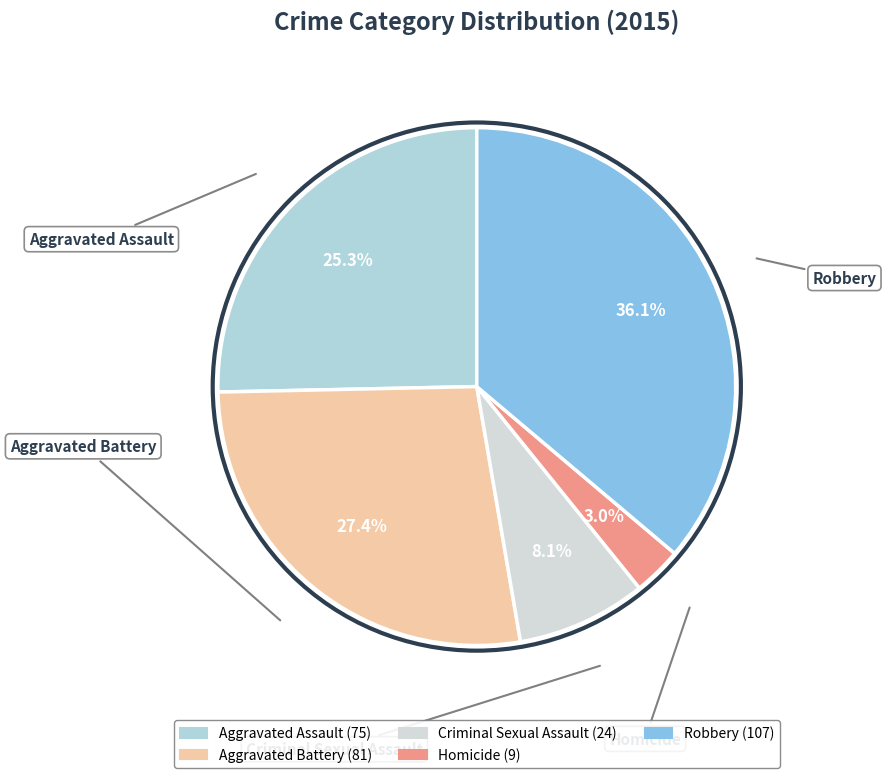

To the nearest percent, what portion does Aggravated Battery represent?

27%